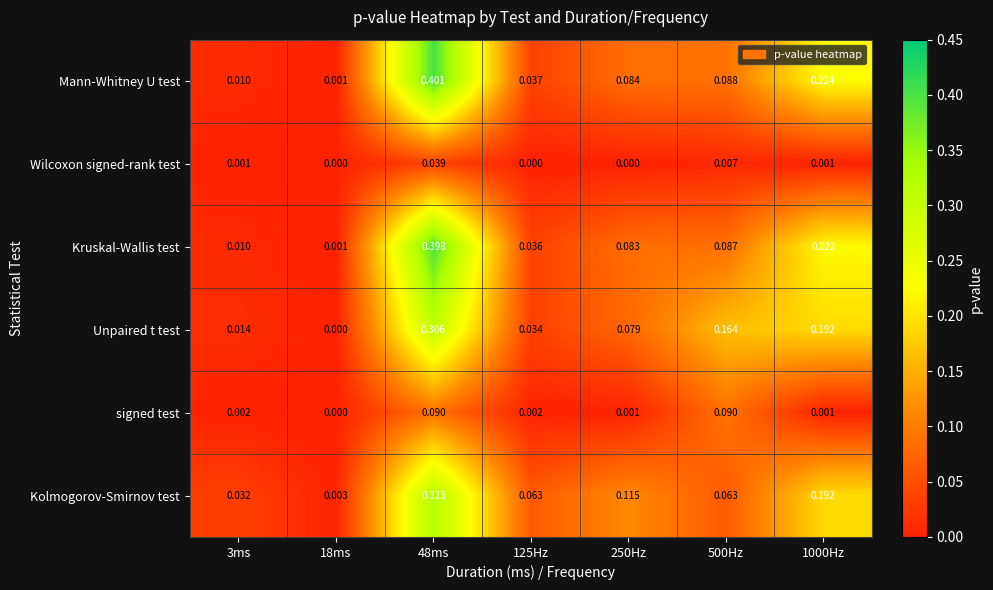

Between 18ms and 125Hz, which series saw the biggest shift?

Kolmogorov-Smirnov test